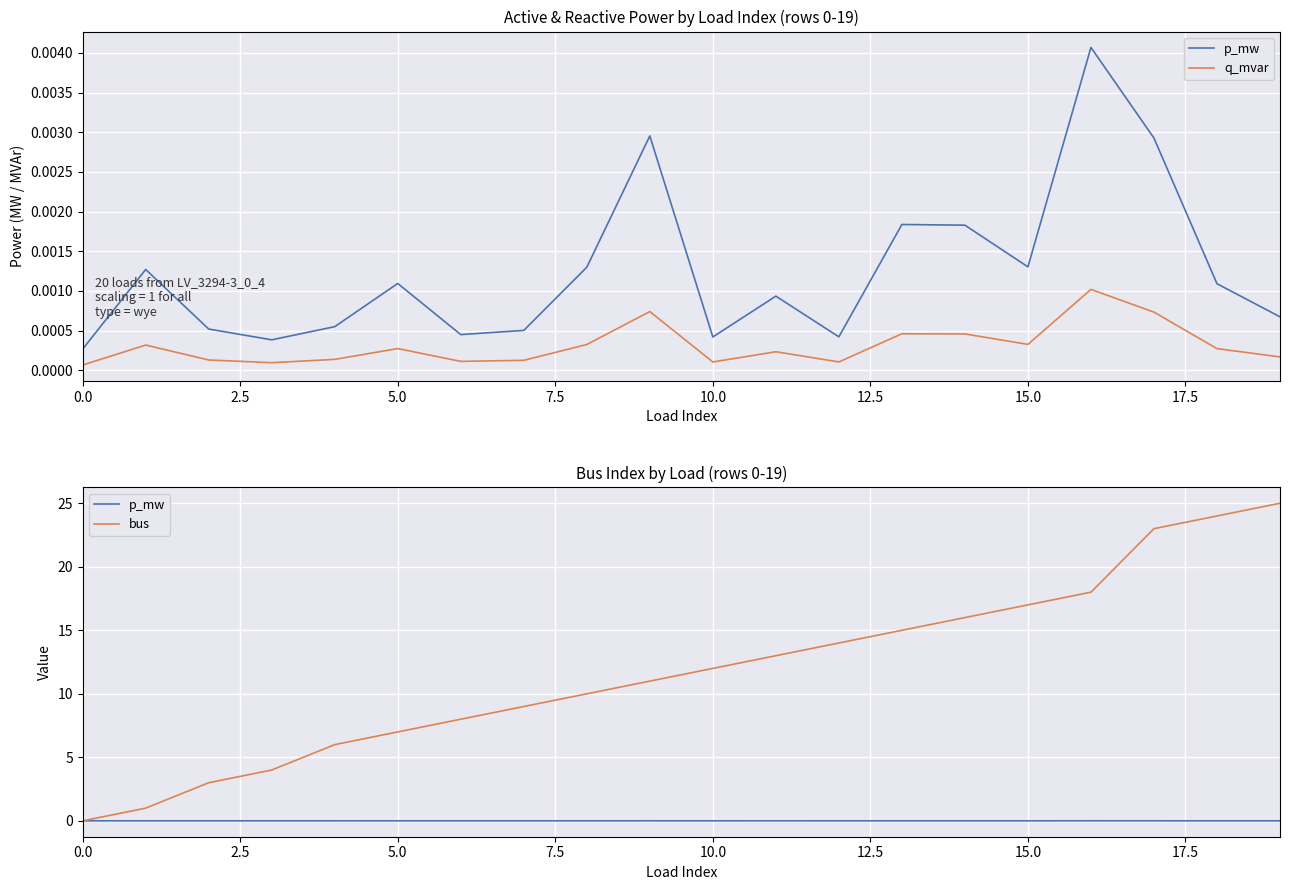

True or false: q_mvar has a value of 0.0 at 18.

False